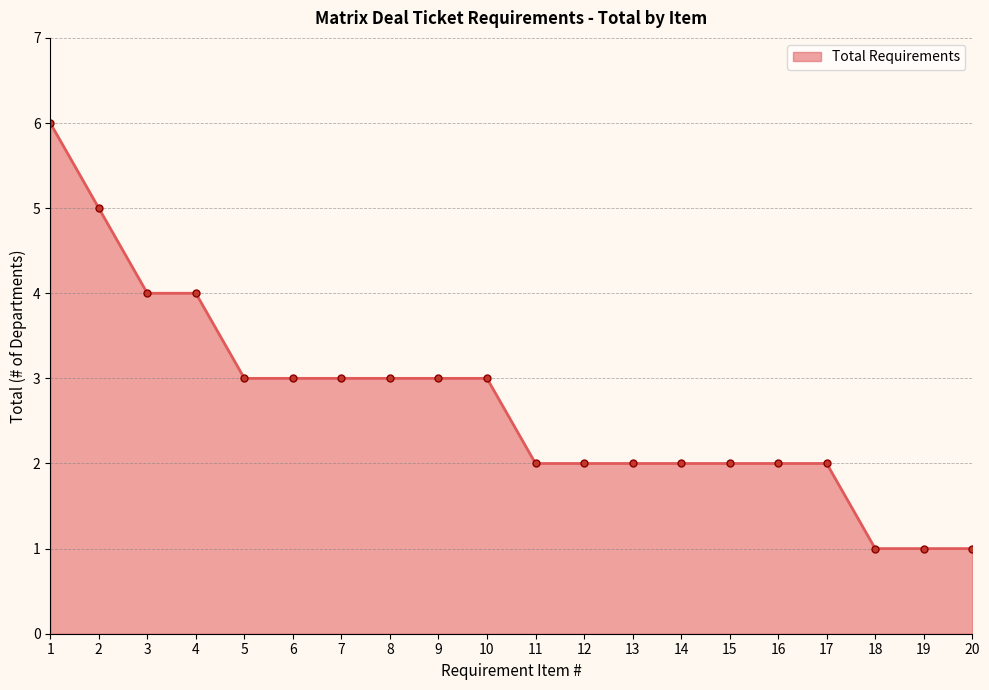

How many lines are shown in the chart?

1